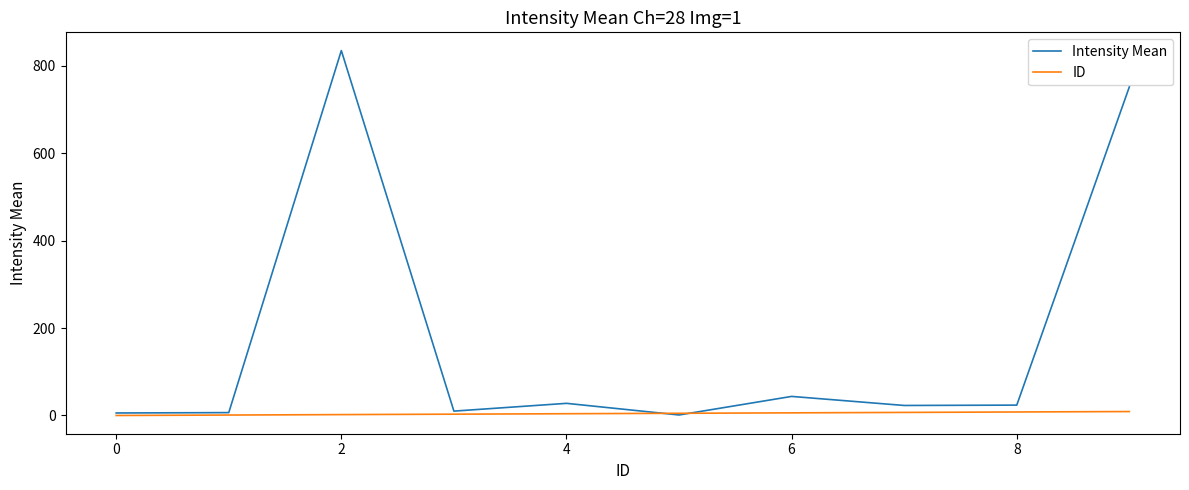

List the series in order of their overall mean, highest first.

Intensity Mean, ID